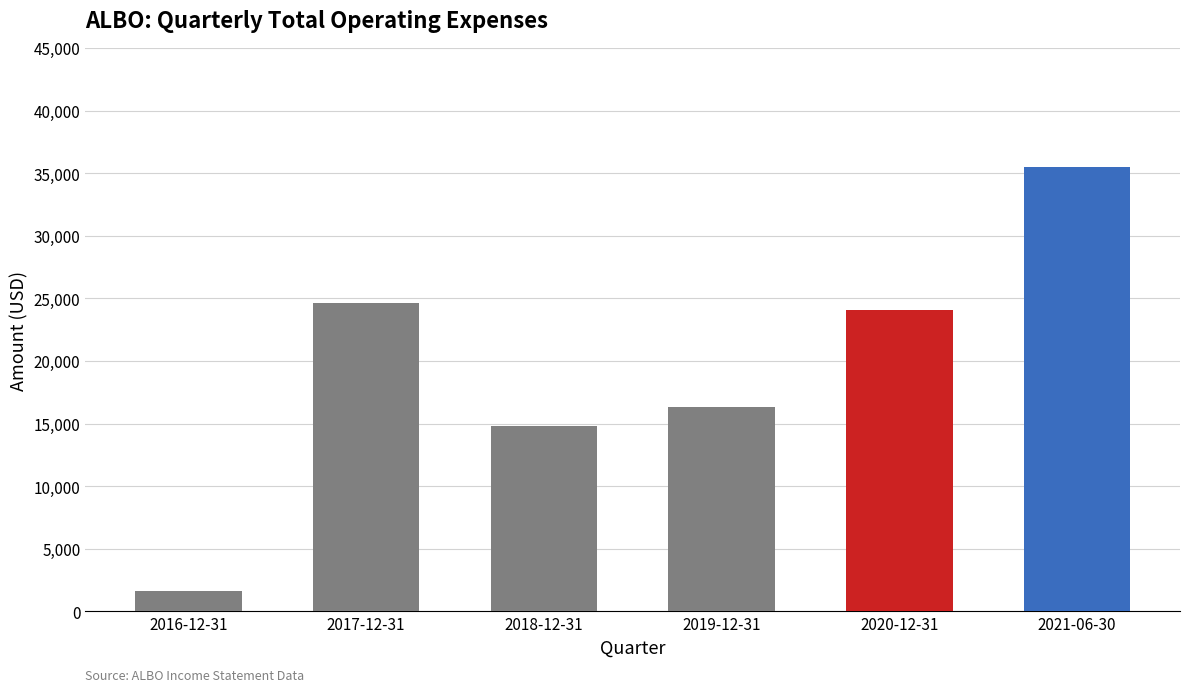

List the labels in order of value, largest first.

2021-06-30, 2017-12-31, 2020-12-31, 2019-12-31, 2018-12-31, 2016-12-31